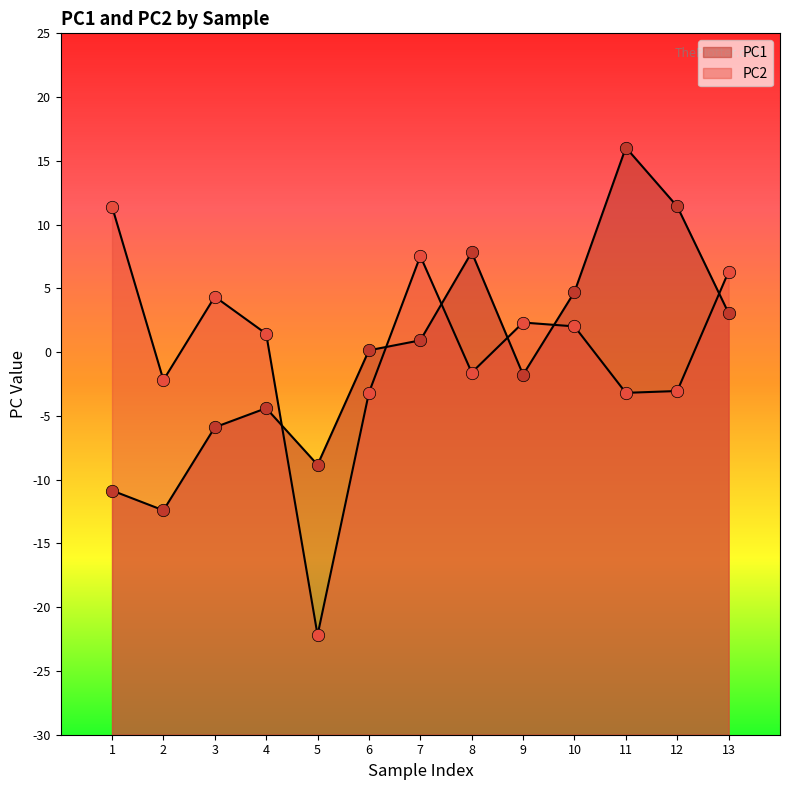

Which series has the largest total across all categories?

PC2